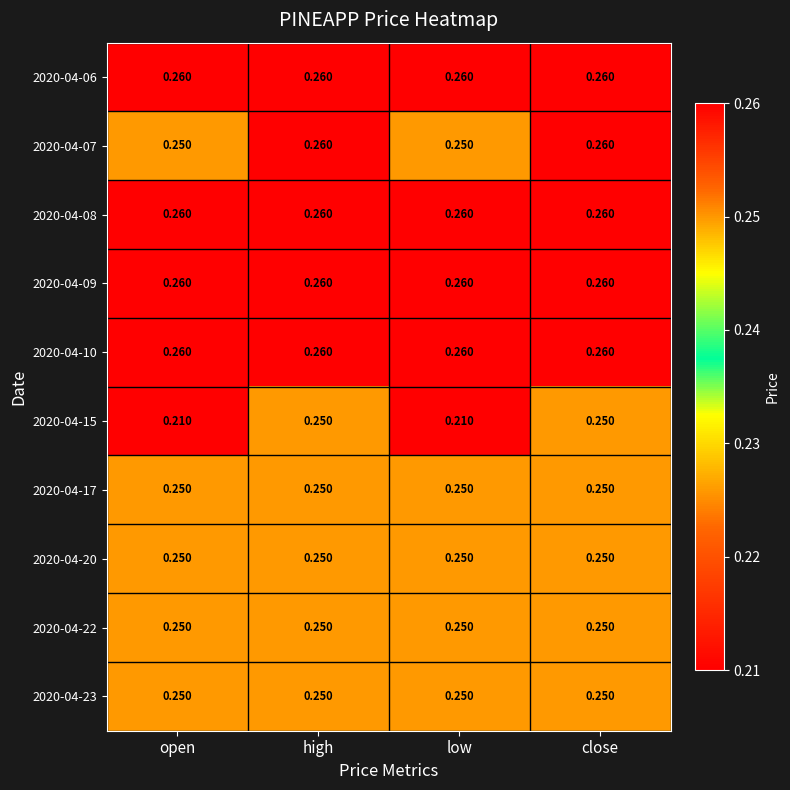

Is the value of 2020-04-07 at low greater than the value of 2020-04-06 at high?

No